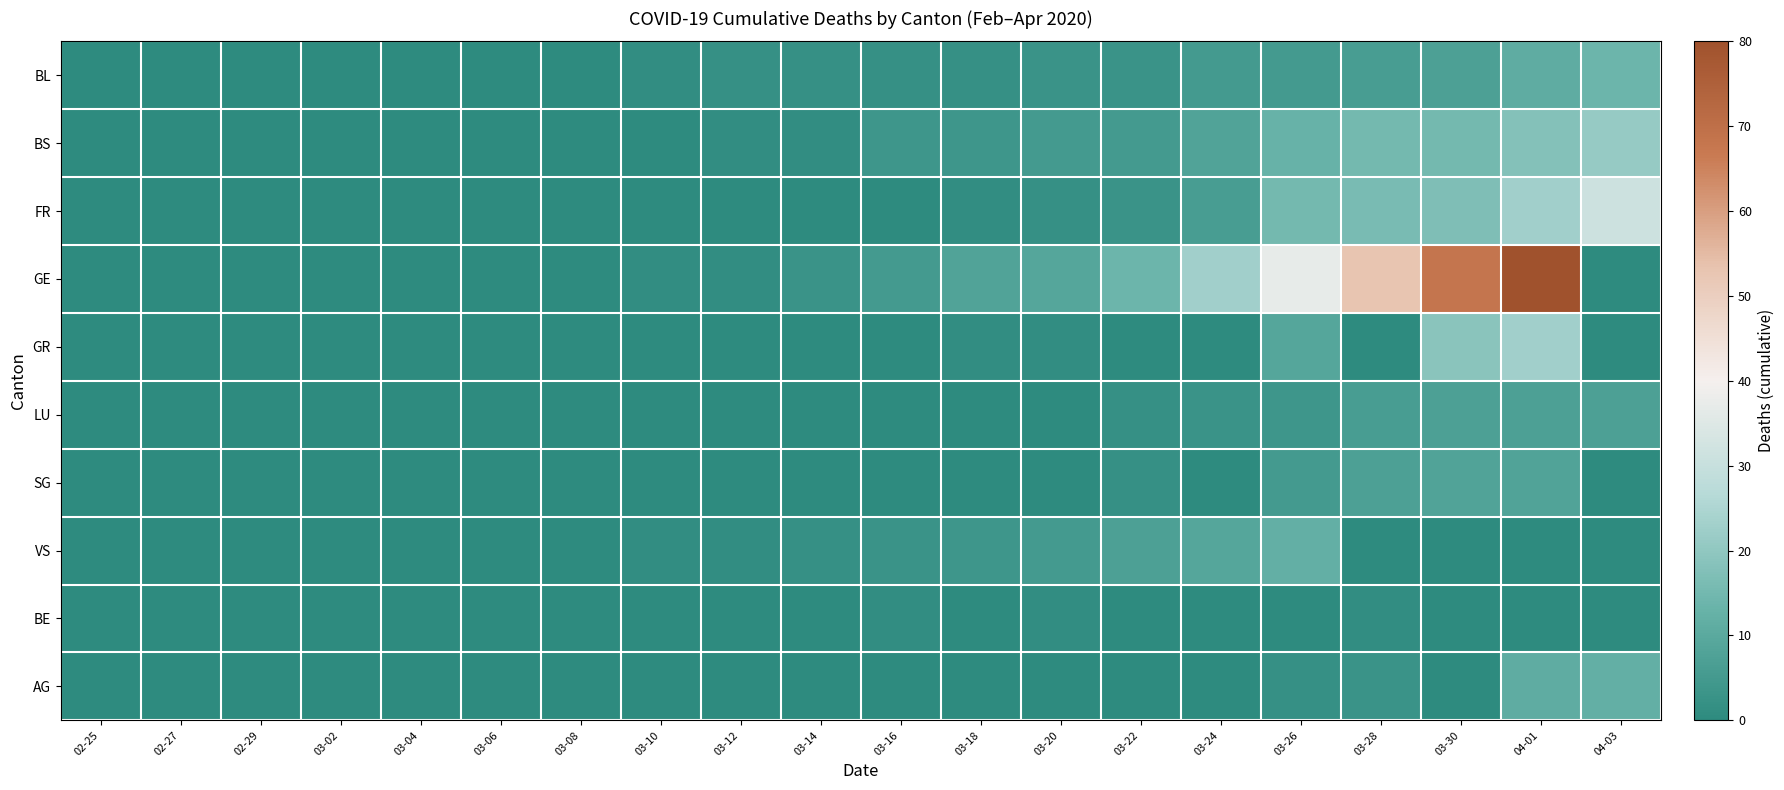

Which series has the widest spread of values?

GE